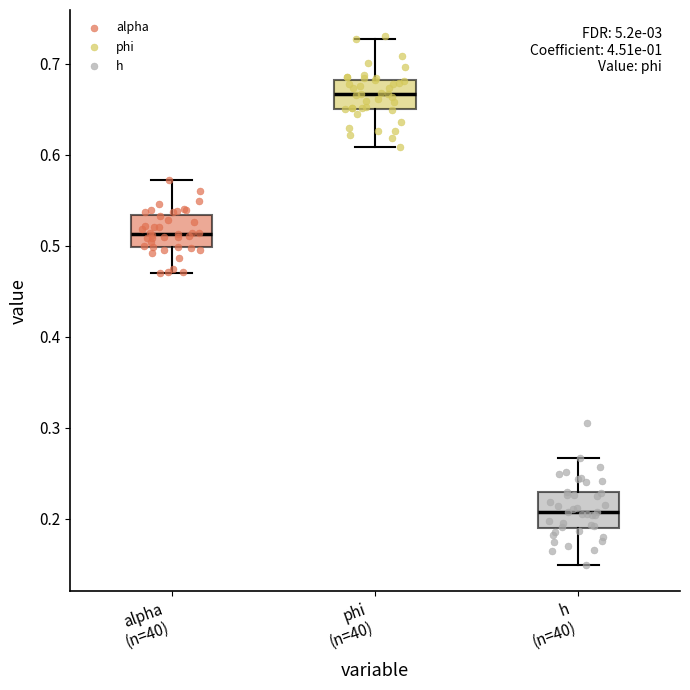

Which box's median line is the highest?

phi (n=40)